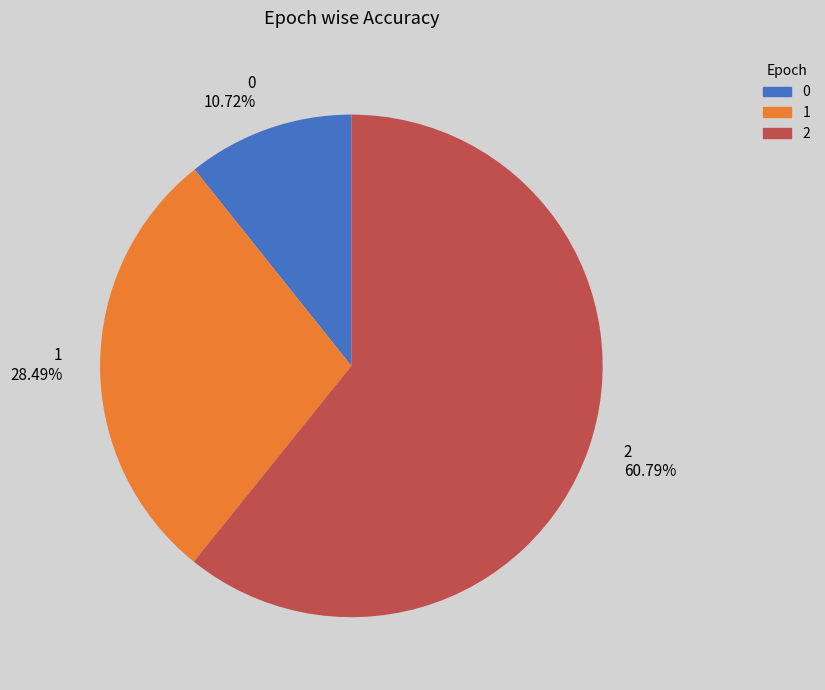

Count the number of slices in the pie.

3